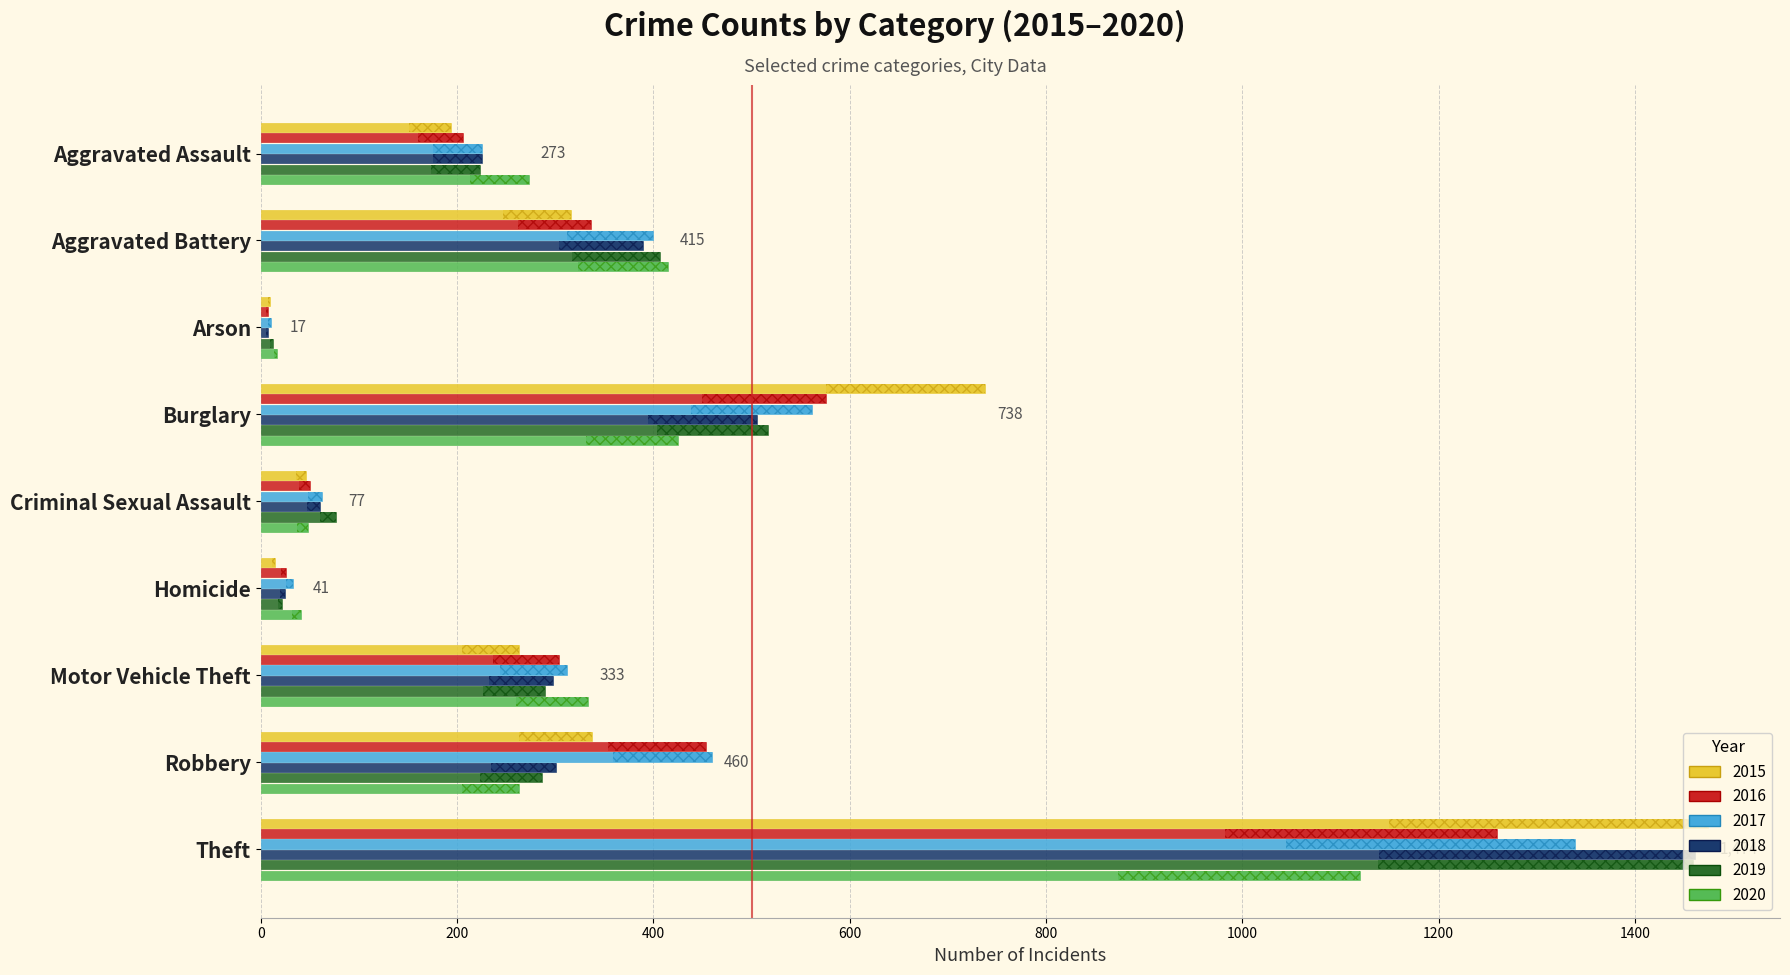

The 2020 series shows 17 at Arson. True or false?

True